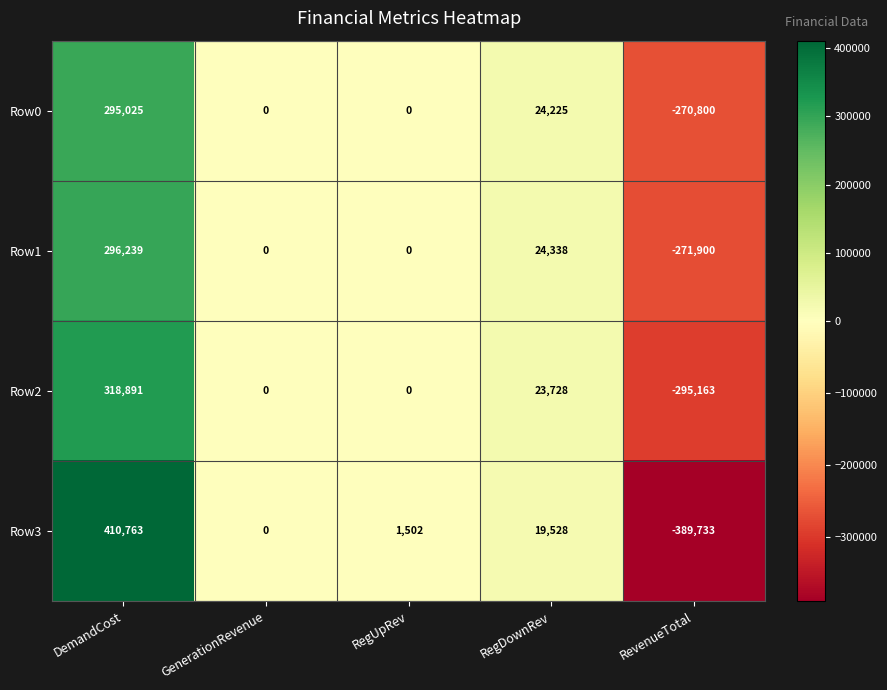

What is the difference between the highest and lowest values at RegUpRev?

1502